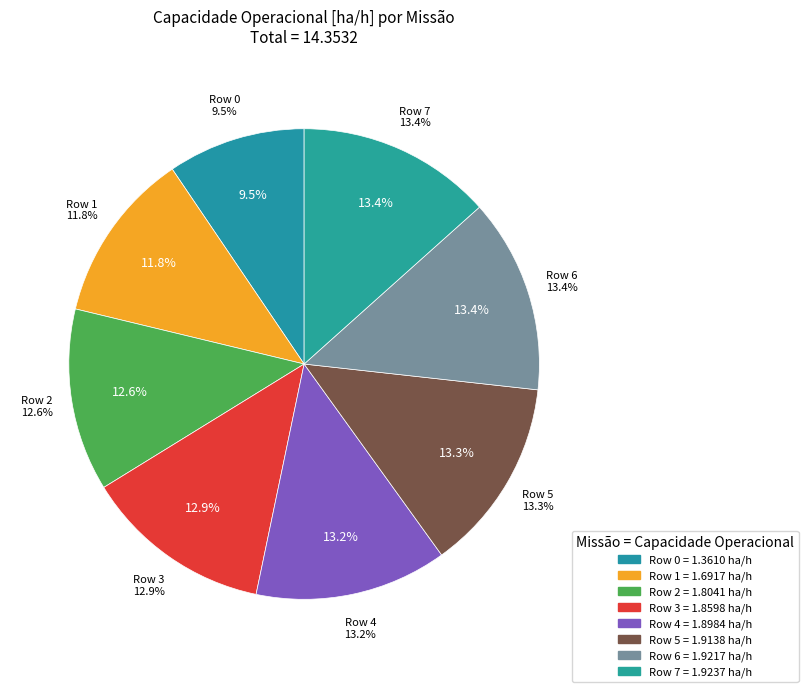

To the nearest percent, what is the difference between the largest and smallest slice percentages?

4%